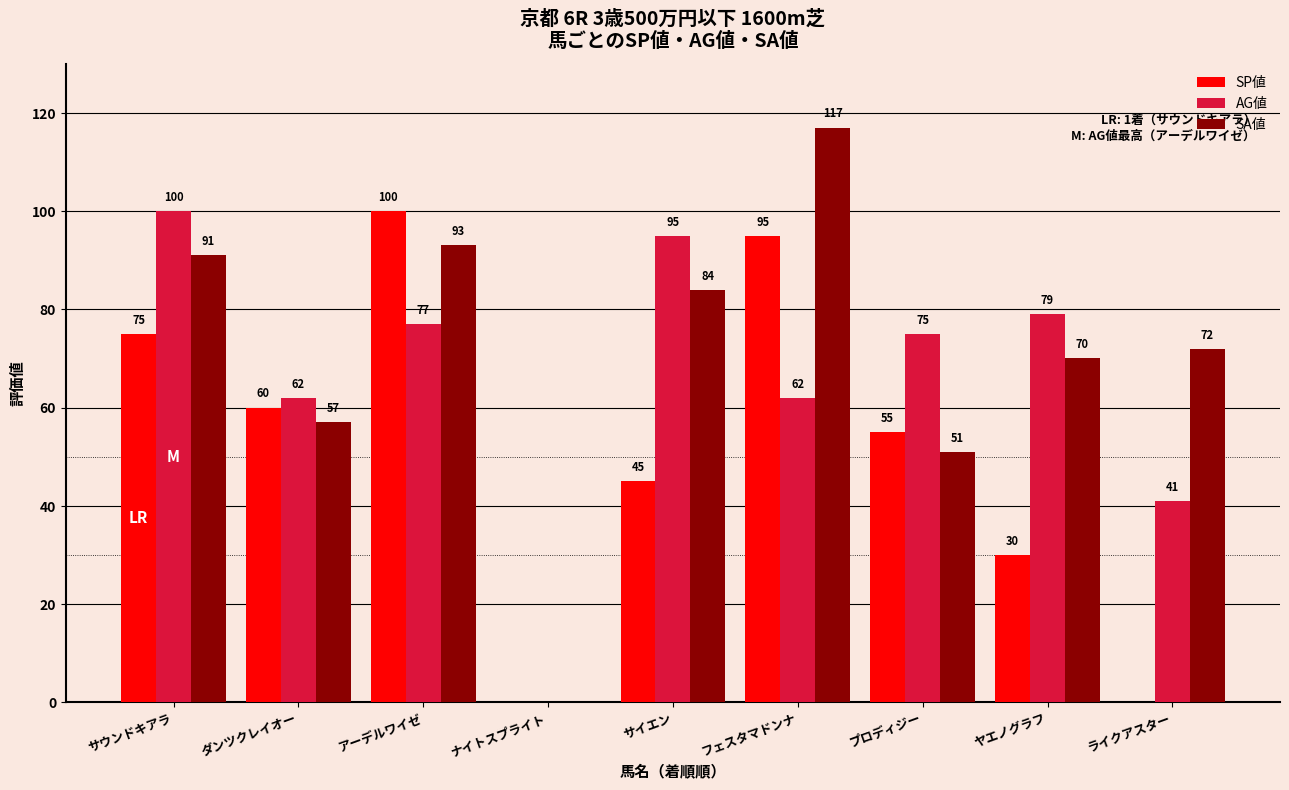

What is the sum of the SA値 values at サイエン and ライクアスター?

156